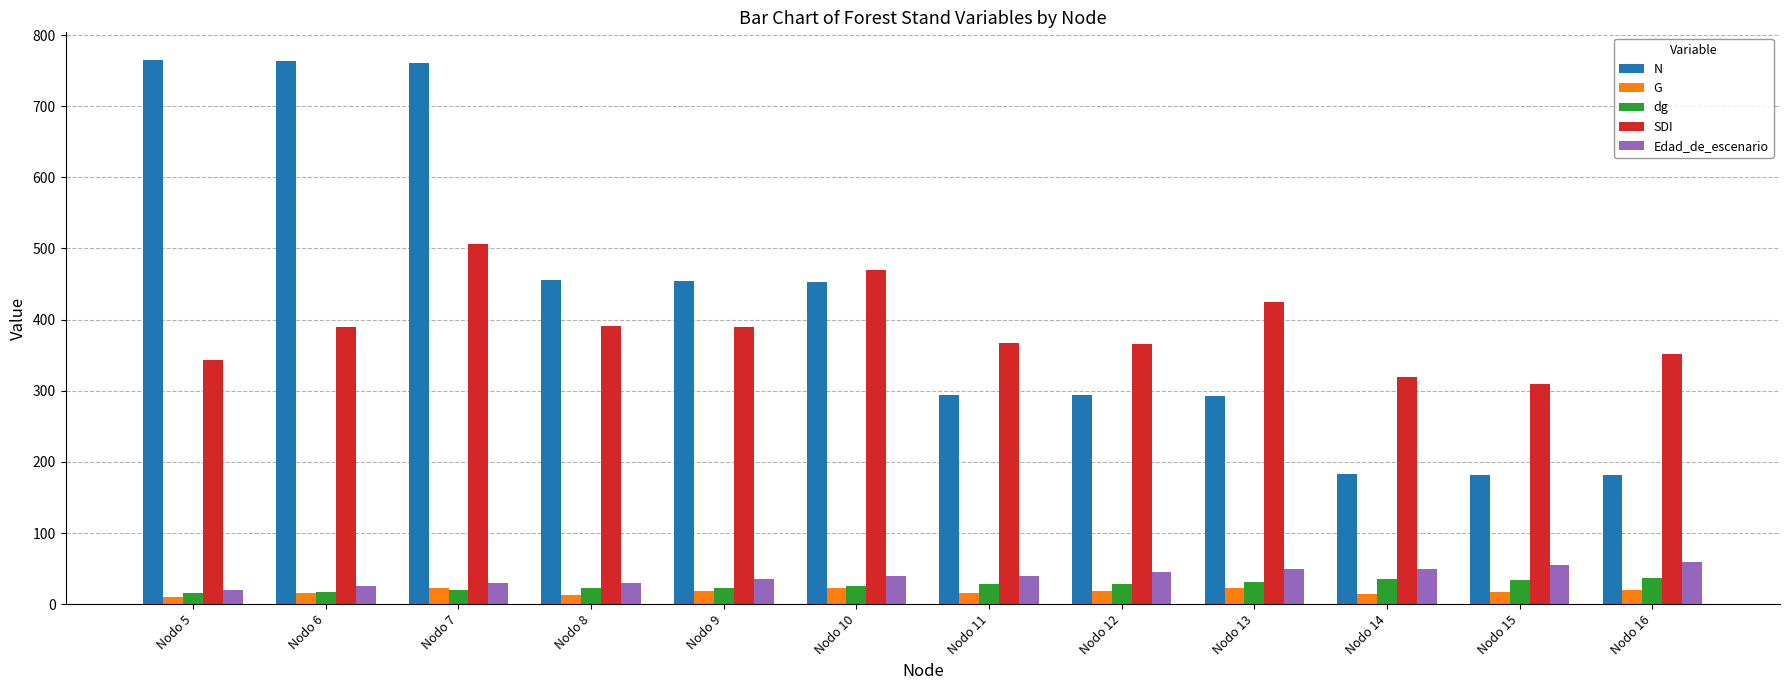

Is it true that Edad_de_escenario equals 35.0 at Nodo 9?

True